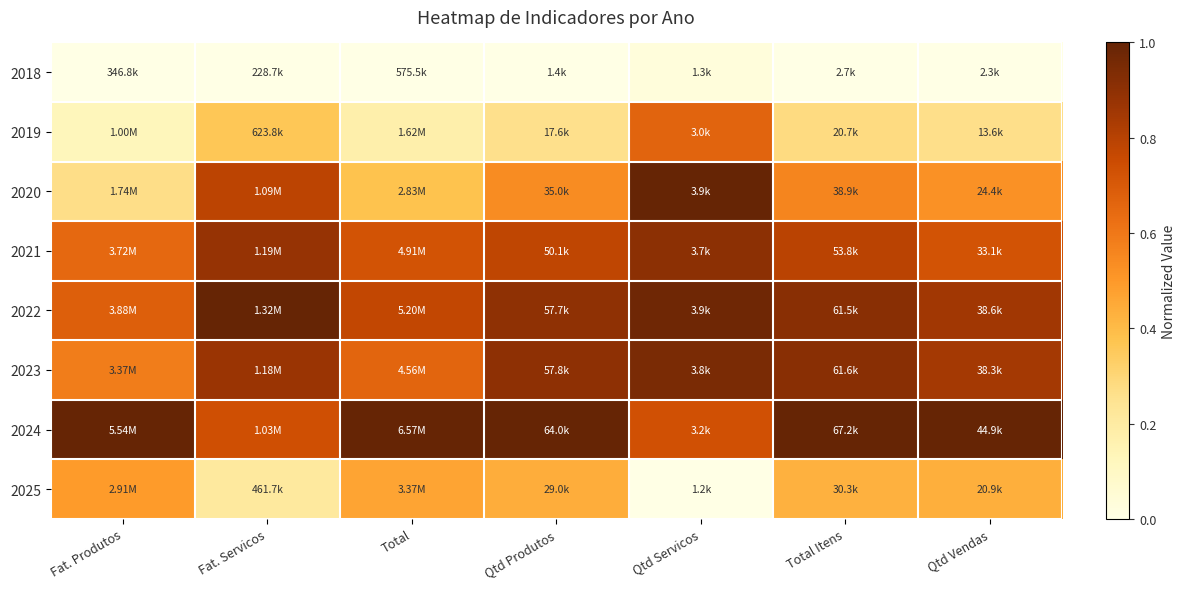

Which series has the largest total across all categories?

2024